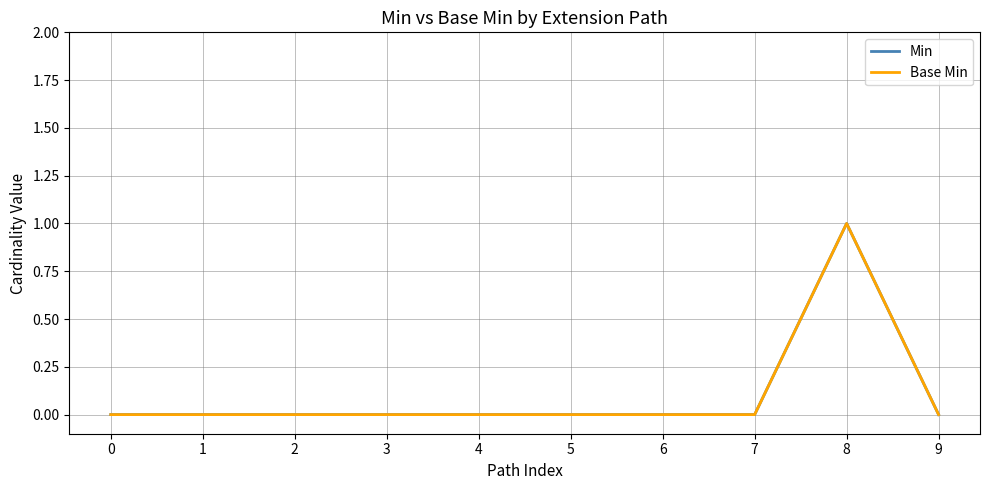

Does the chart display data point markers on the line(s)?

No